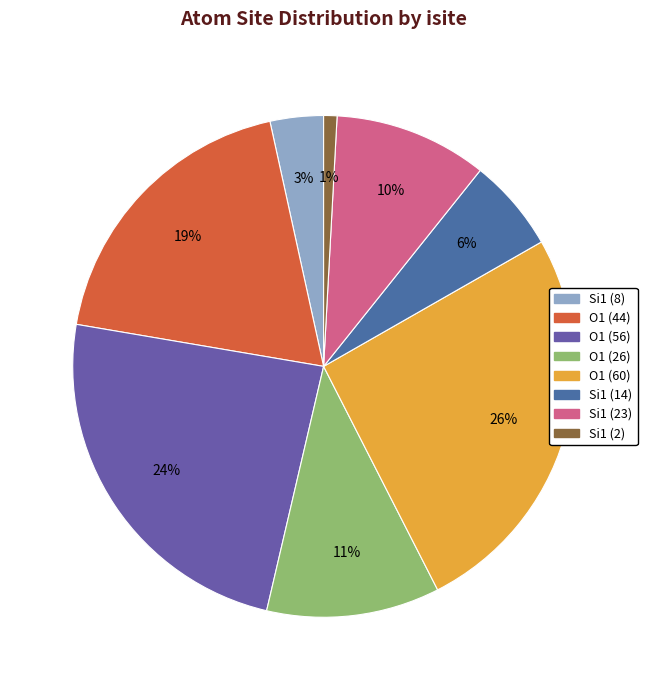

How many segments does this pie chart have?

8